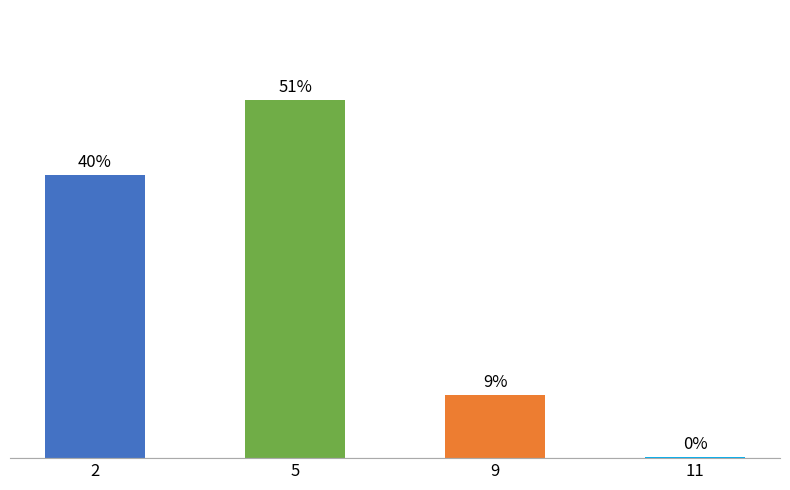

At which category does the chart reach its peak across all series?

5